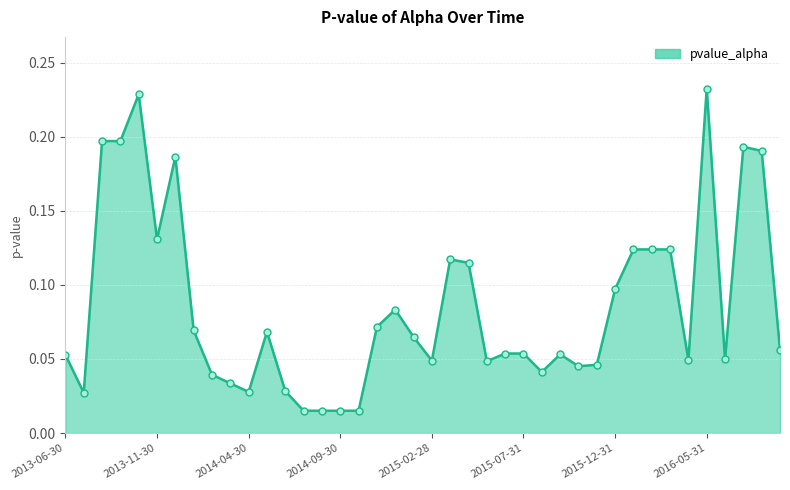

True or false: the data has more than 1 interior local peaks.

True